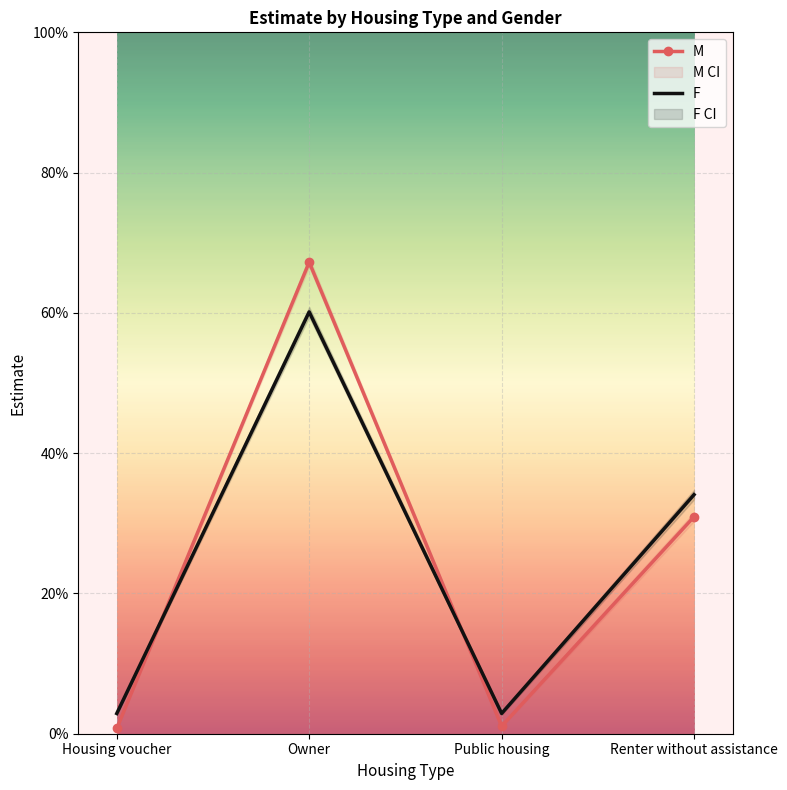

How many data points does each series have?

4